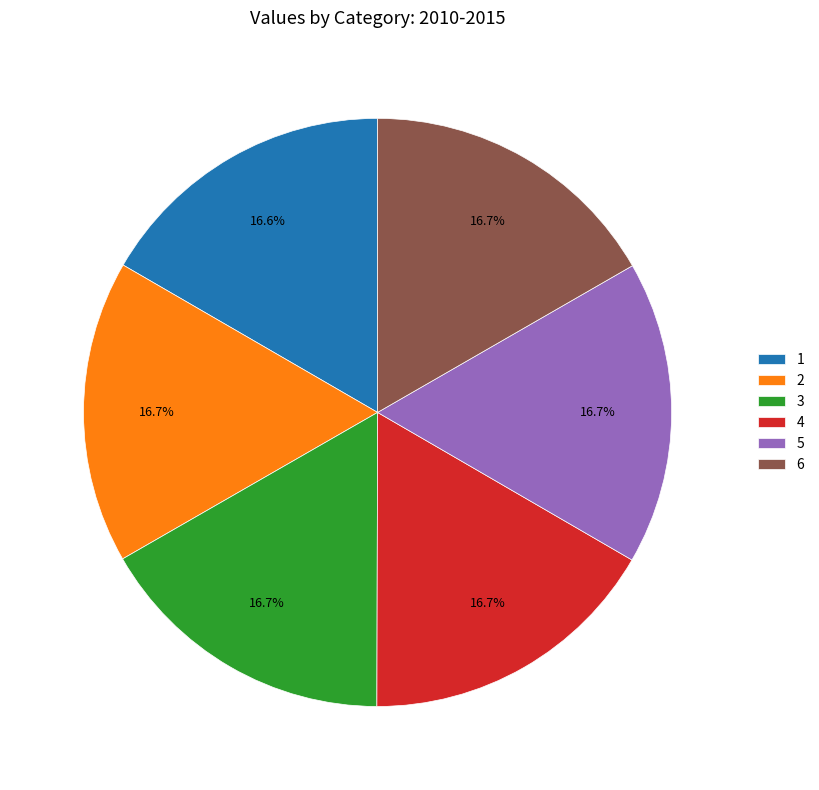

What is the ratio of the value at 5 to the value at 2?

1.0